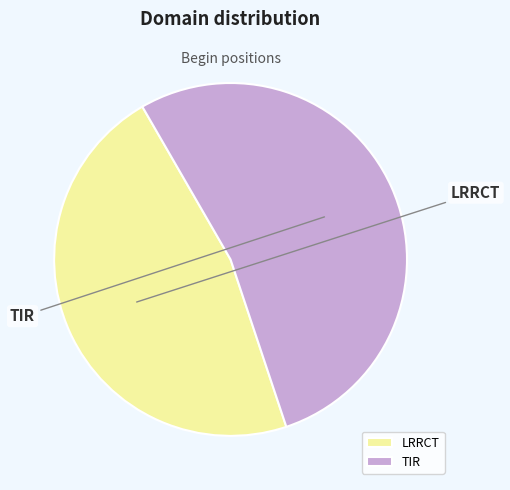

True or false: TIR accounts for 44% of the total.

False